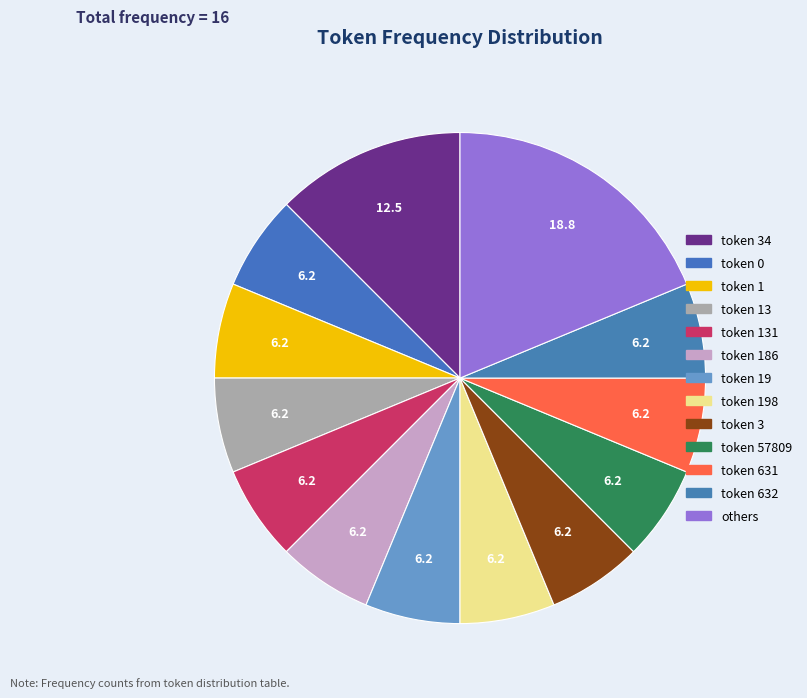

Is the sum of token 131 and token 186 greater than half?

No